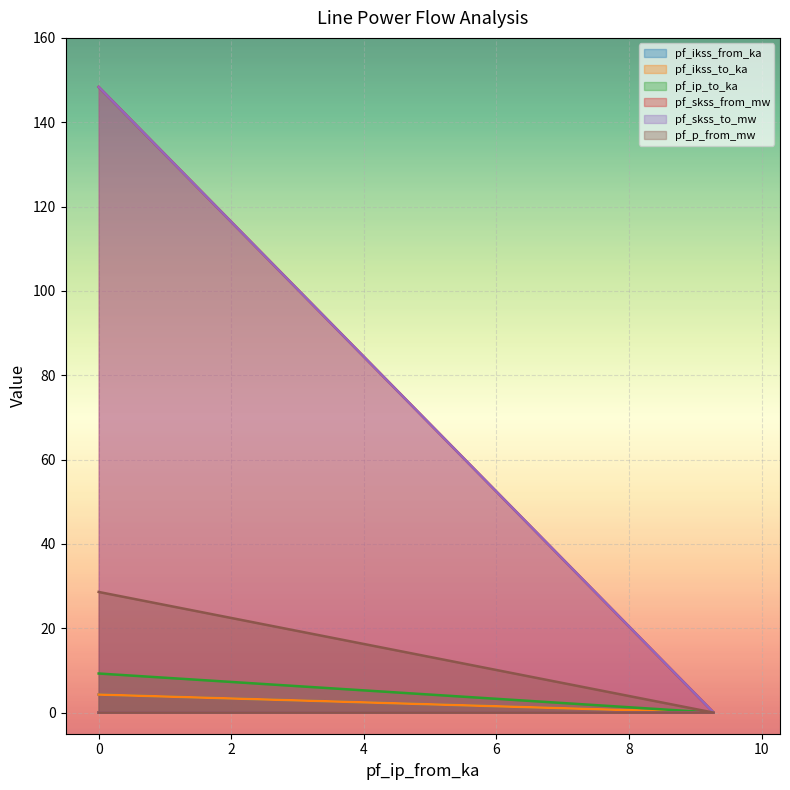

Count the number of categories in the chart.

3